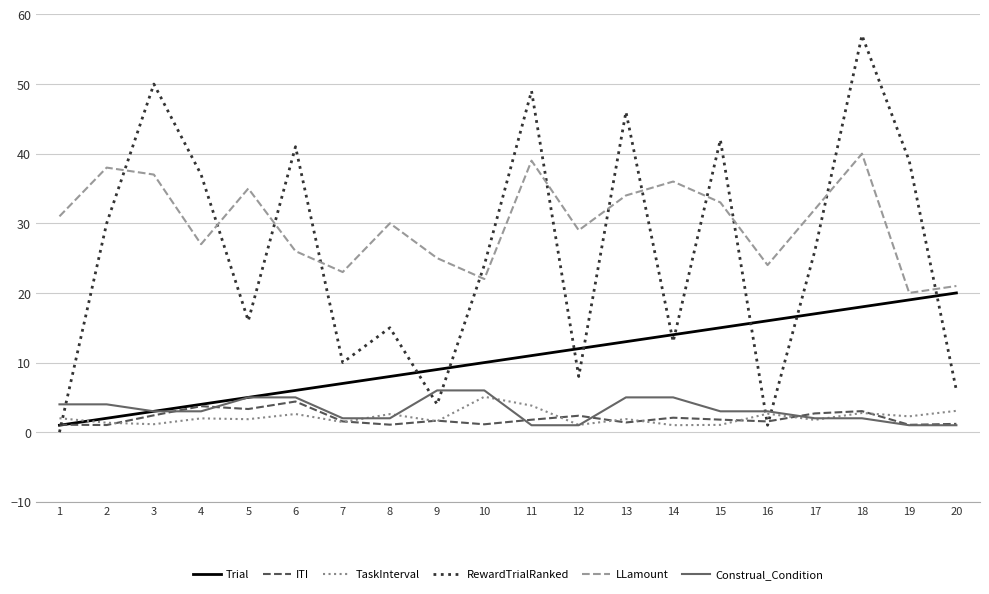

At which category is the sum across all series the highest?

18